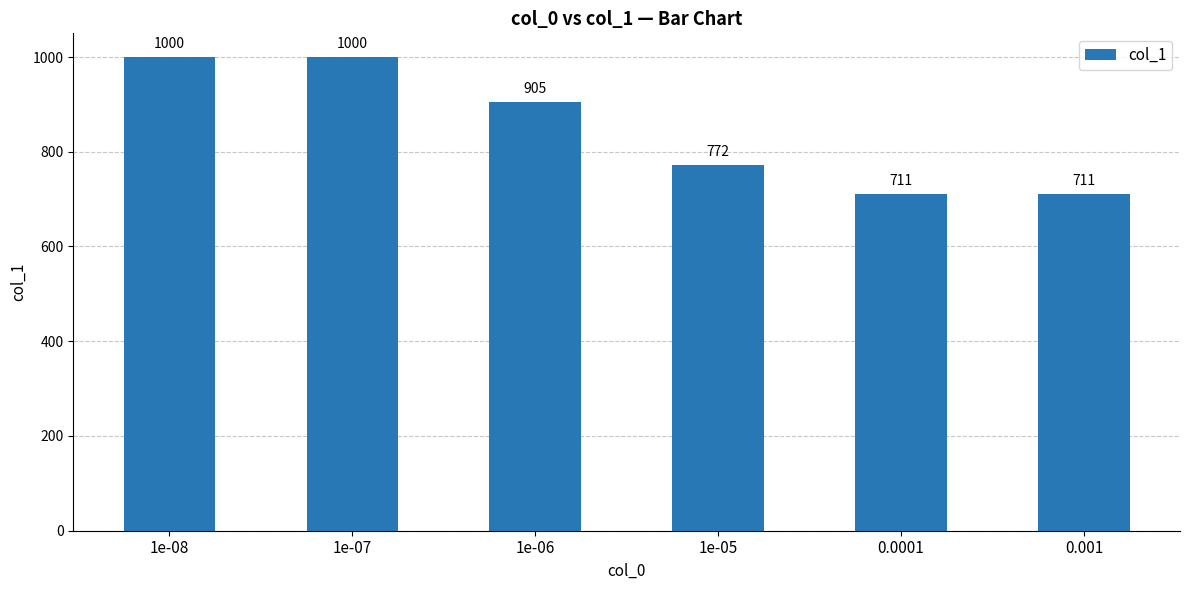

Which has a higher value, 1e-05 or 1e-07?

1e-07